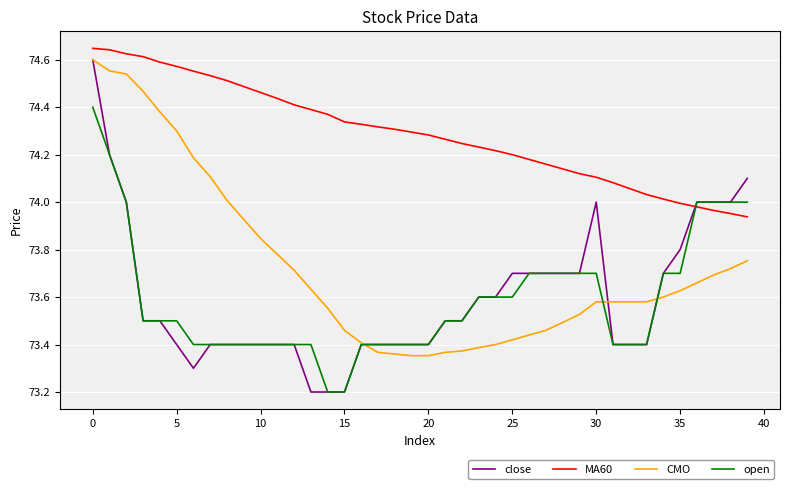

After their last crossing, which series has the higher values: MA60 or open?

open